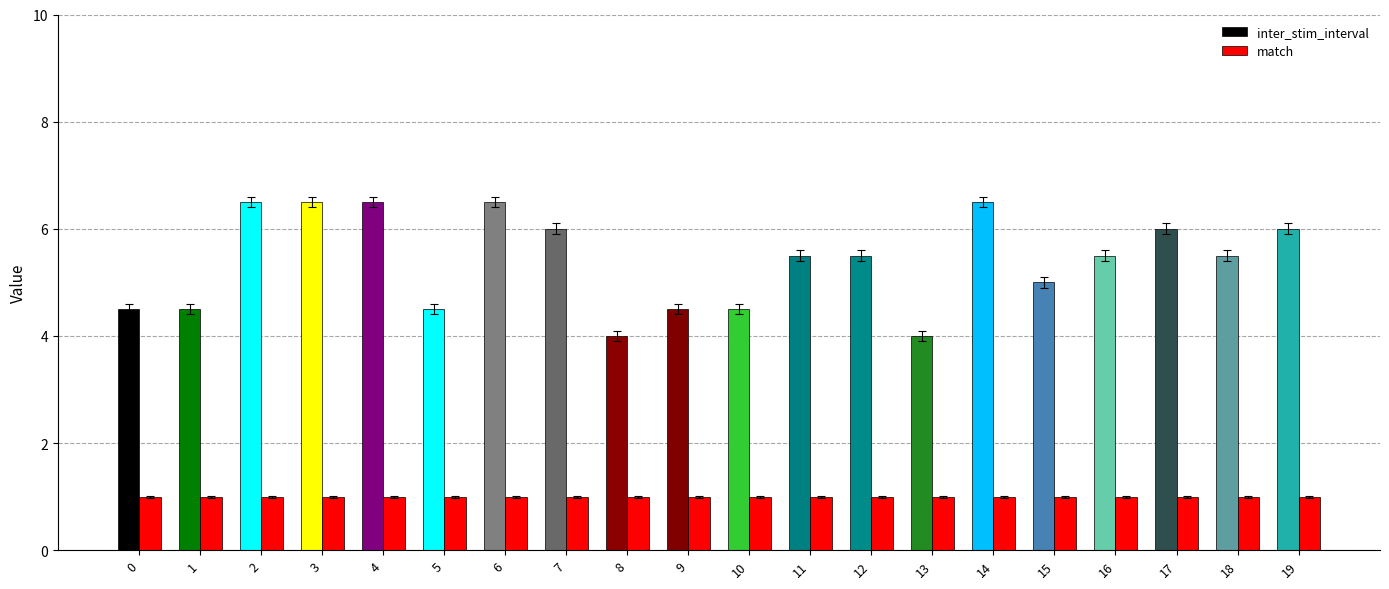

What is the approximate value of inter_stim_interval at 17?

6.0